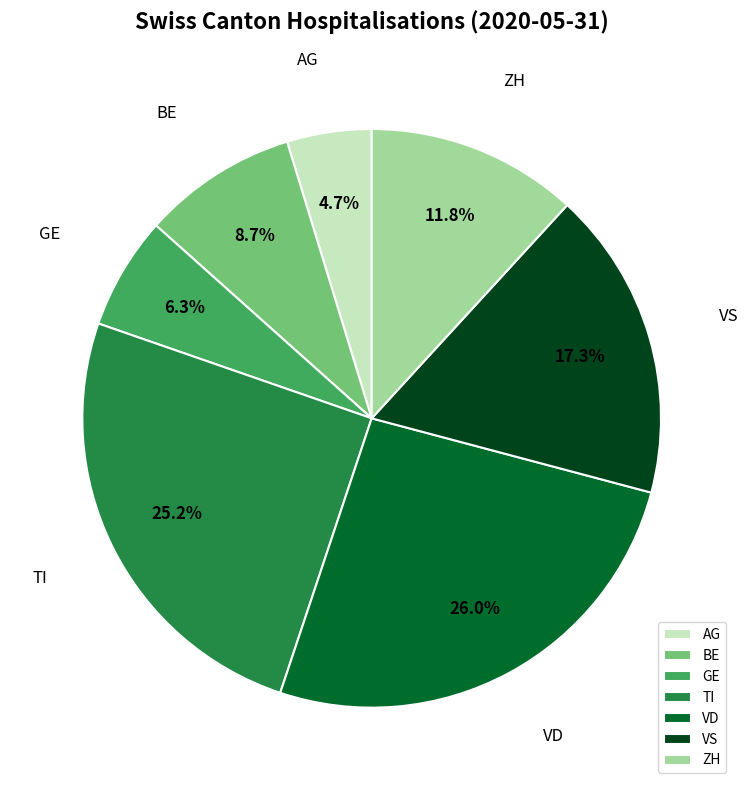

To the nearest percent, what is the combined percentage of ZH and VD?

38%